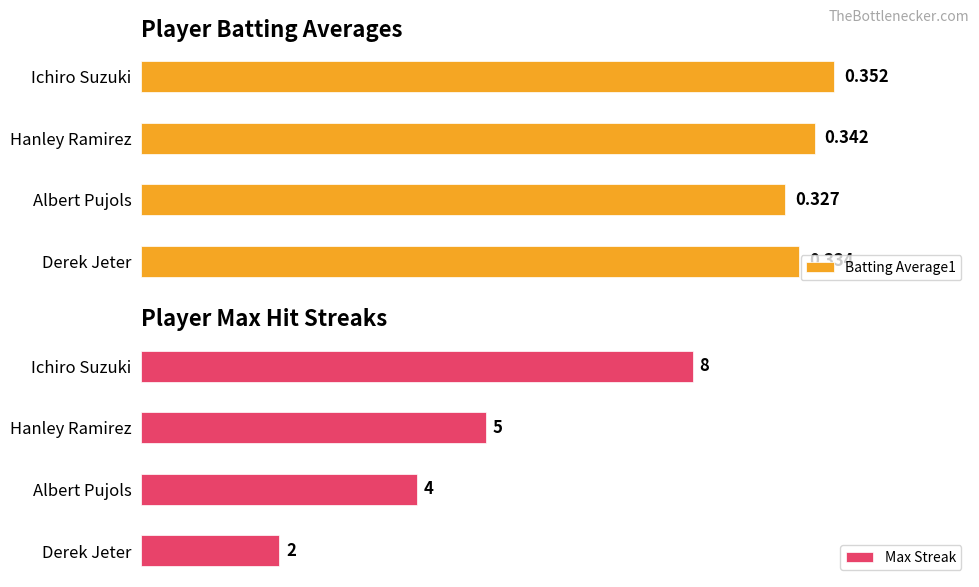

At which label is Batting Average1 closest to 0?

Albert Pujols